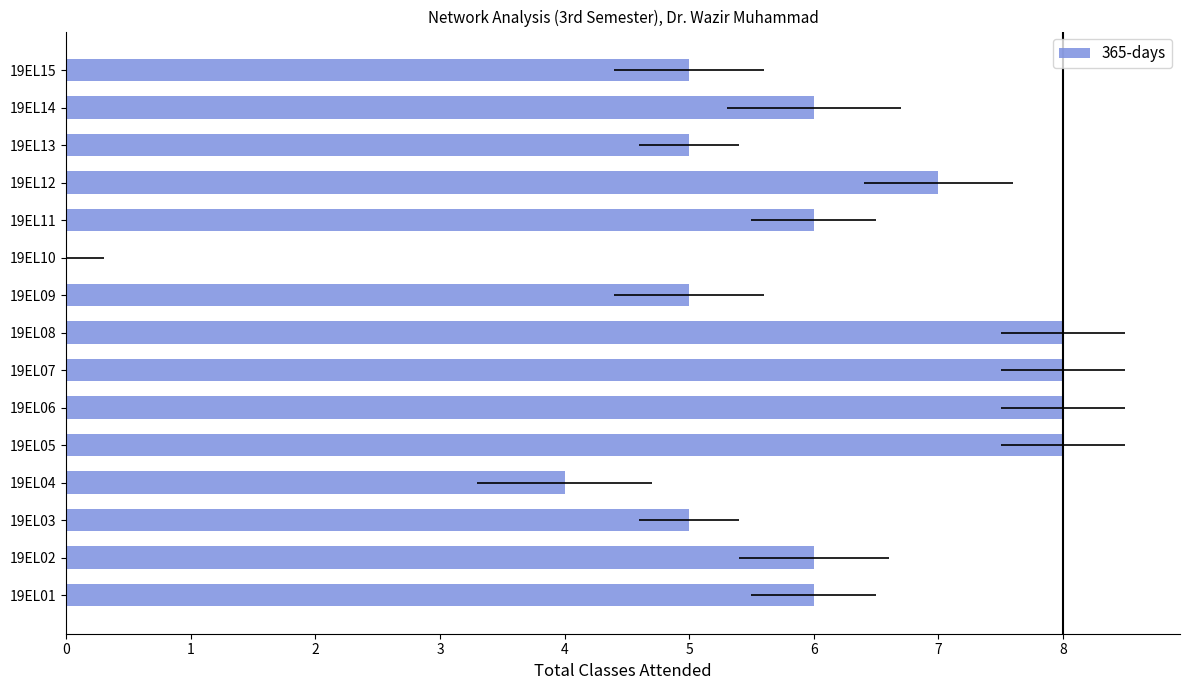

What value does the data have at 19EL06?

8